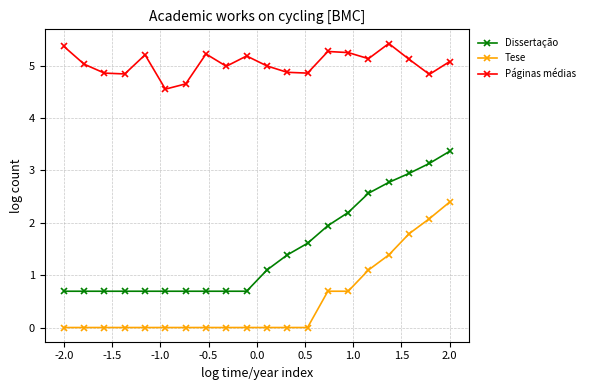

True or false: Tese and Páginas médias cross at least once.

False